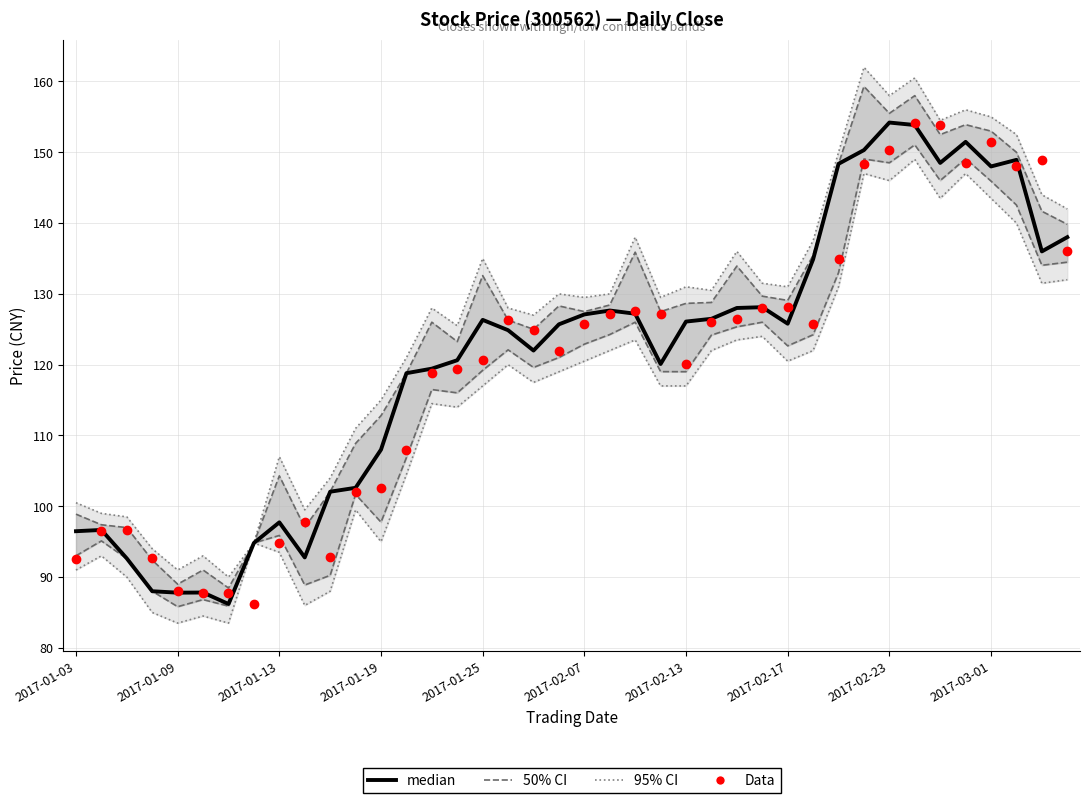

Which series contains the highest Y value?

95% CI